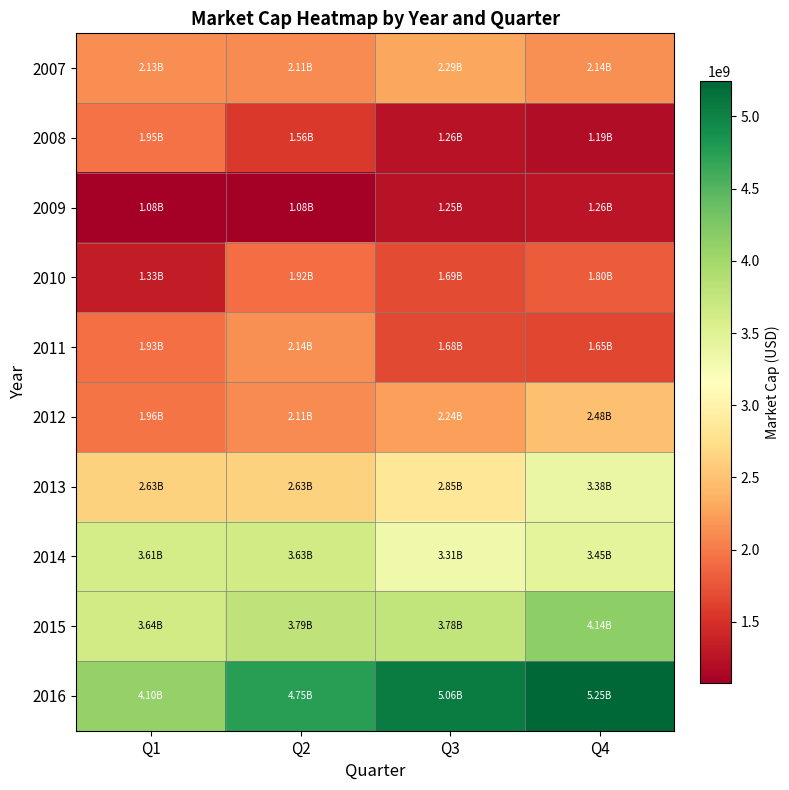

What is the maximum value shown in the chart?

5245062480.0